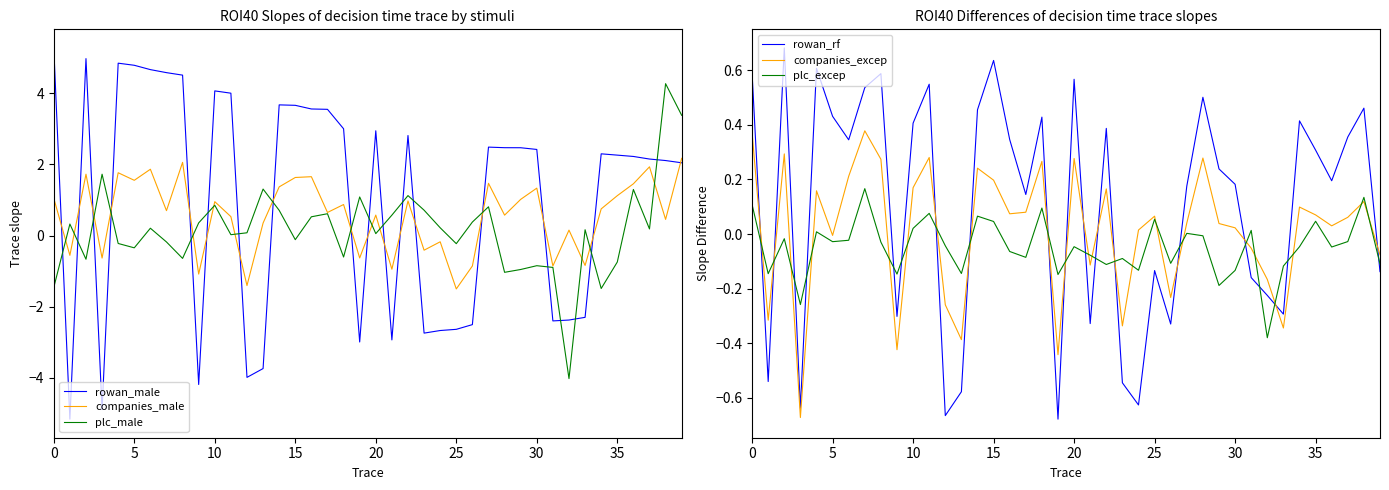

True or false: plc_male and rowan_male cross at least once.

True